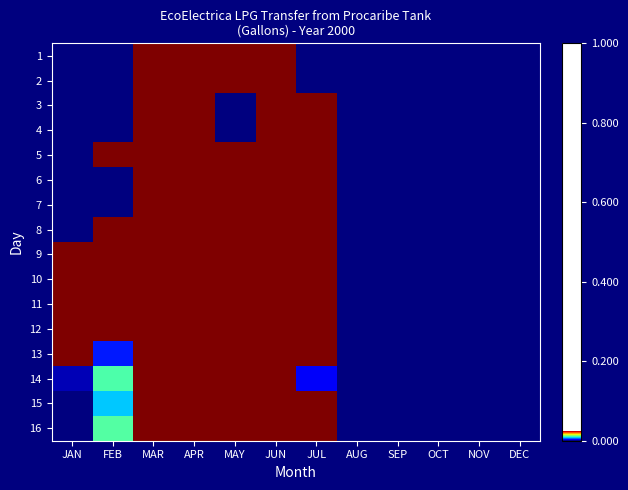

At JAN, list the series in order from smallest to largest.

14, 15, 16, 13, 1, 2, 3, 4, 5, 6, 7, 8, 9, 10, 11, 12